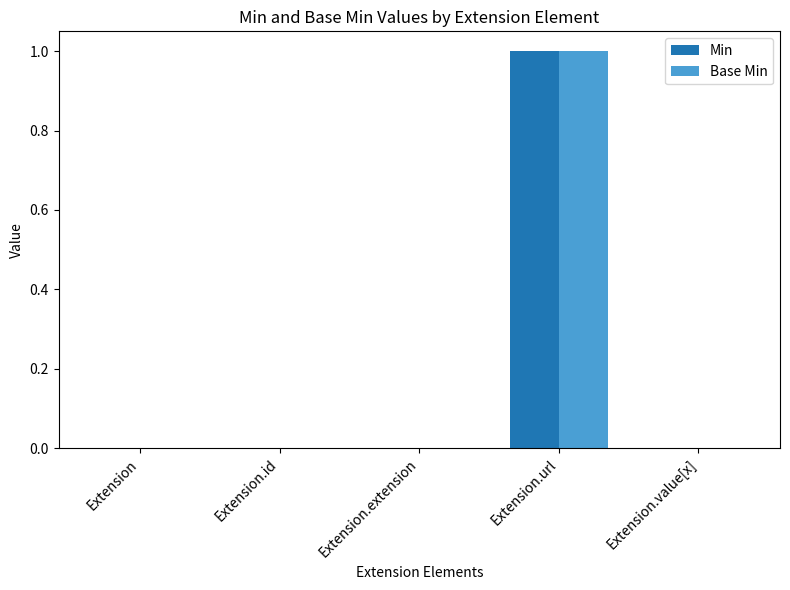

Is it true that Min equals -1 at Extension.value[x]?

False